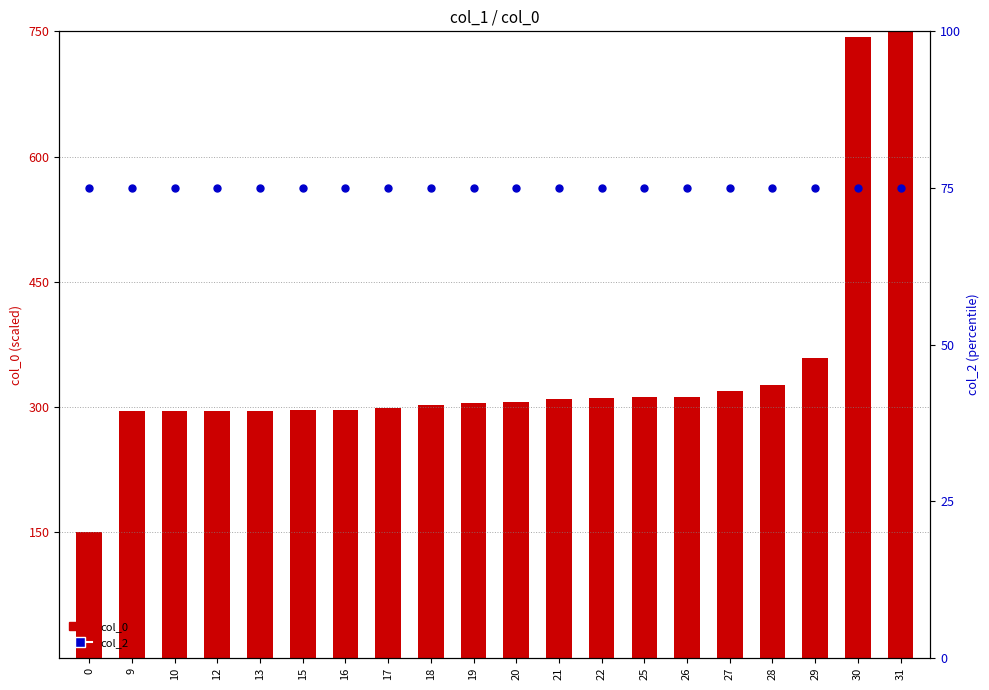

Which series has the largest total across all categories?

col_0